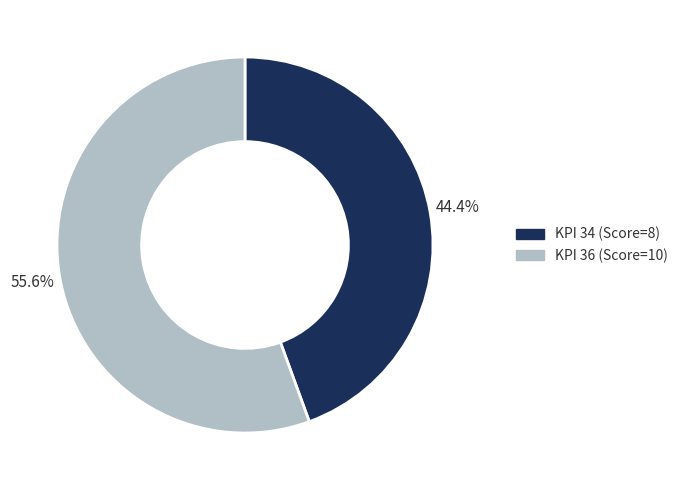

Does any single category account for the majority?

Yes